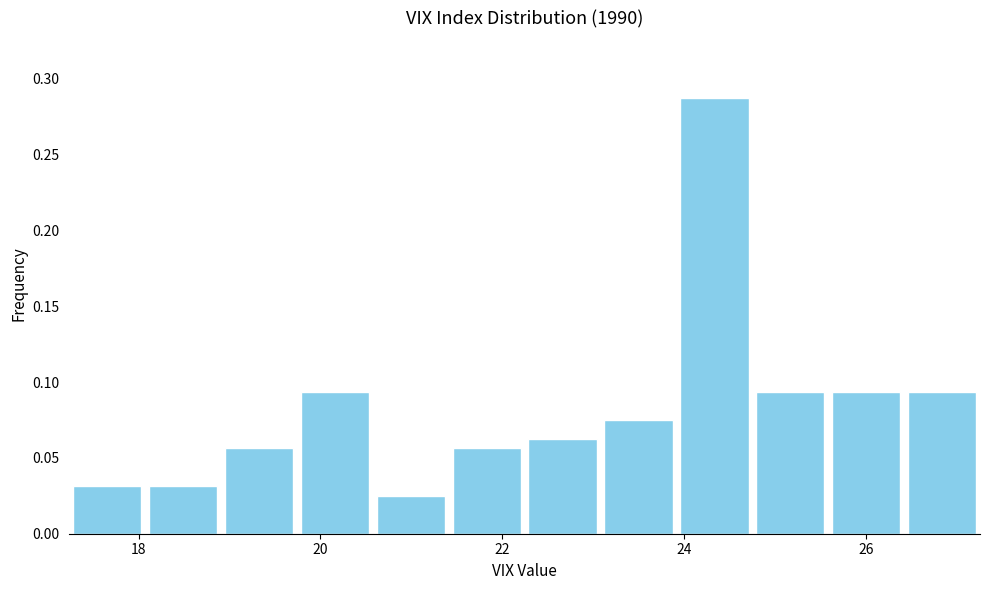

Reading left to right, transcribe this chart: for each bar, give the range it covers on the x-axis and its height. Neither the bar edges nor the heights are printed on the chart, so give them approximately, as read against the axes.

17.2 to 18.0: 0.030
18.0 to 19.0: 0.030
19.0 to 19.8: 0.055
19.8 to 20.6: 0.095
20.6 to 21.4: 0.025
21.4 to 22.2: 0.055
22.2 to 23.0: 0.065
23.0 to 24.0: 0.075
24.0 to 24.8: 0.290
24.8 to 25.6: 0.095
25.6 to 26.4: 0.095
26.4 to 27.2: 0.095